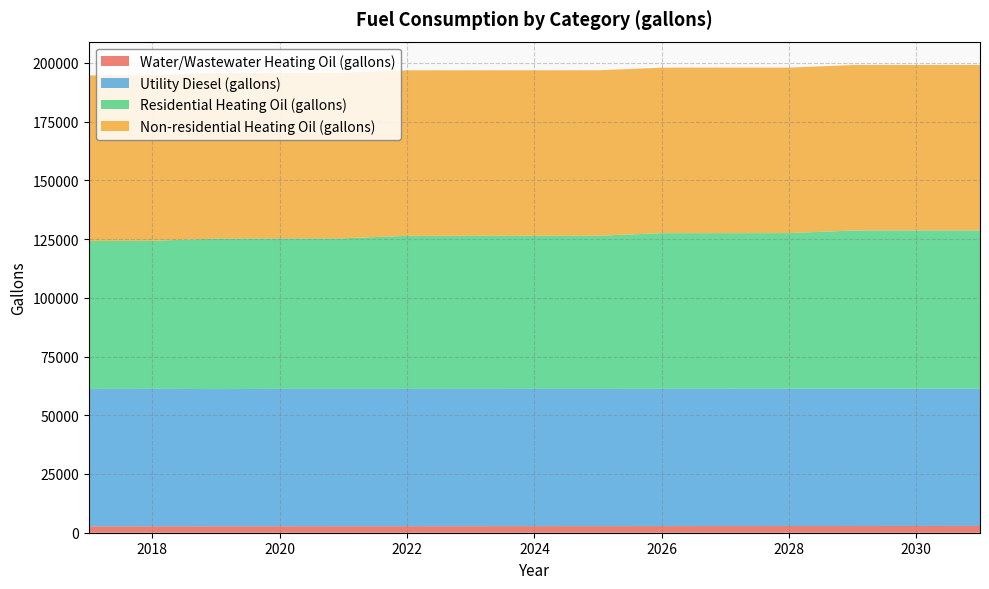

Reading left to right, what are all the values shown in this chart?

Water/Wastewater Heating Oil (gallons): 2731.6	2747.5	2758.1	2772.3	2784.5	2790.8	2797.1	2802.5	2809.2	2827.9	2843.4	2853.6	2863.9	2874.6	2884.0
Utility Diesel (gallons): 58474.9	58508.0	58387.0	58456.7	58450.6	58431.4	58446.2	58442.7	58440.1	58443.0	58442.0	58441.7	58442.2	58442.0	58442.0
Residential Heating Oil (gallons): 63006.7	63006.7	64087.7	64087.7	64087.7	65168.7	65168.7	65168.7	65168.7	66249.7	66249.7	66249.7	67330.7	67330.7	67330.7
Non-residential Heating Oil (gallons): 70451.2	70451.2	70451.2	70451.2	70451.2	70451.2	70451.2	70451.2	70451.2	70451.2	70451.2	70451.2	70451.2	70451.2	70451.2